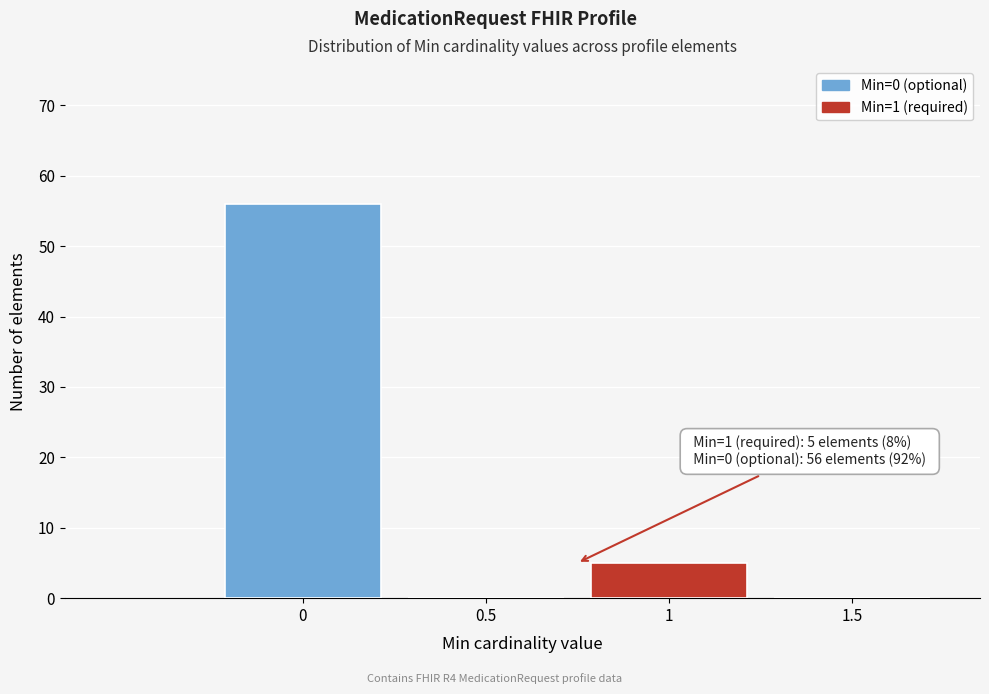

Reading left to right, extract all data points from this chart.

0=56	0.5=0	1=5	1.5=0